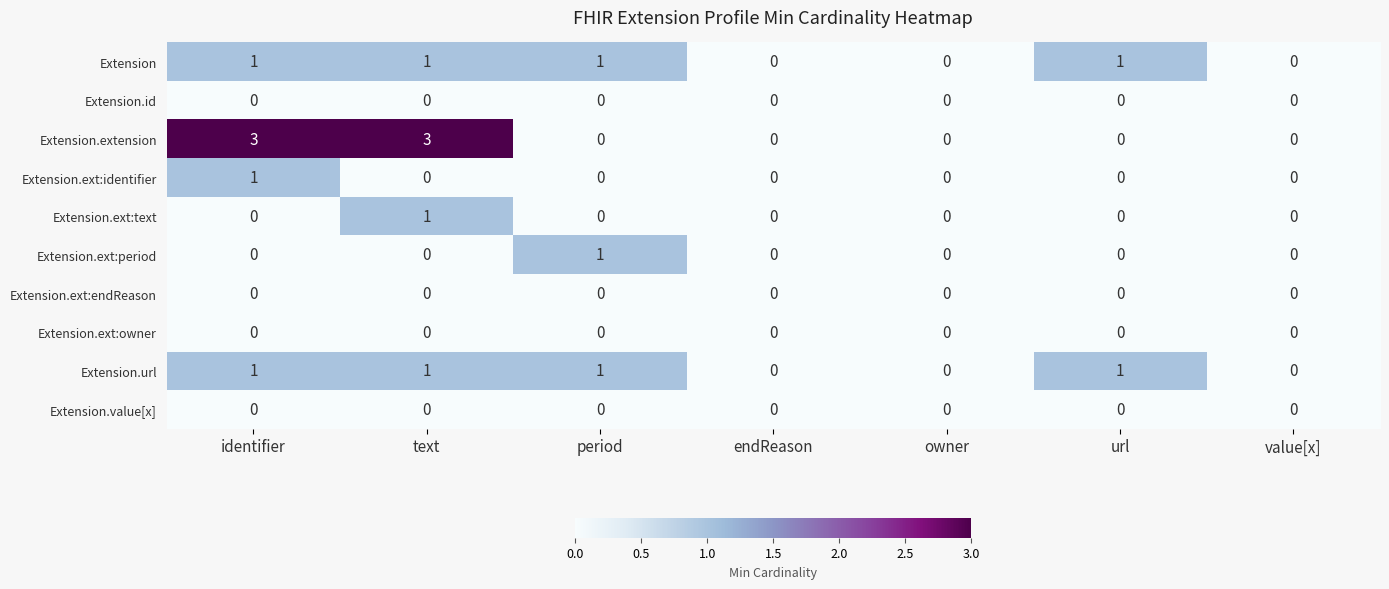

How many Extension.url values are between 0 and 1?

7